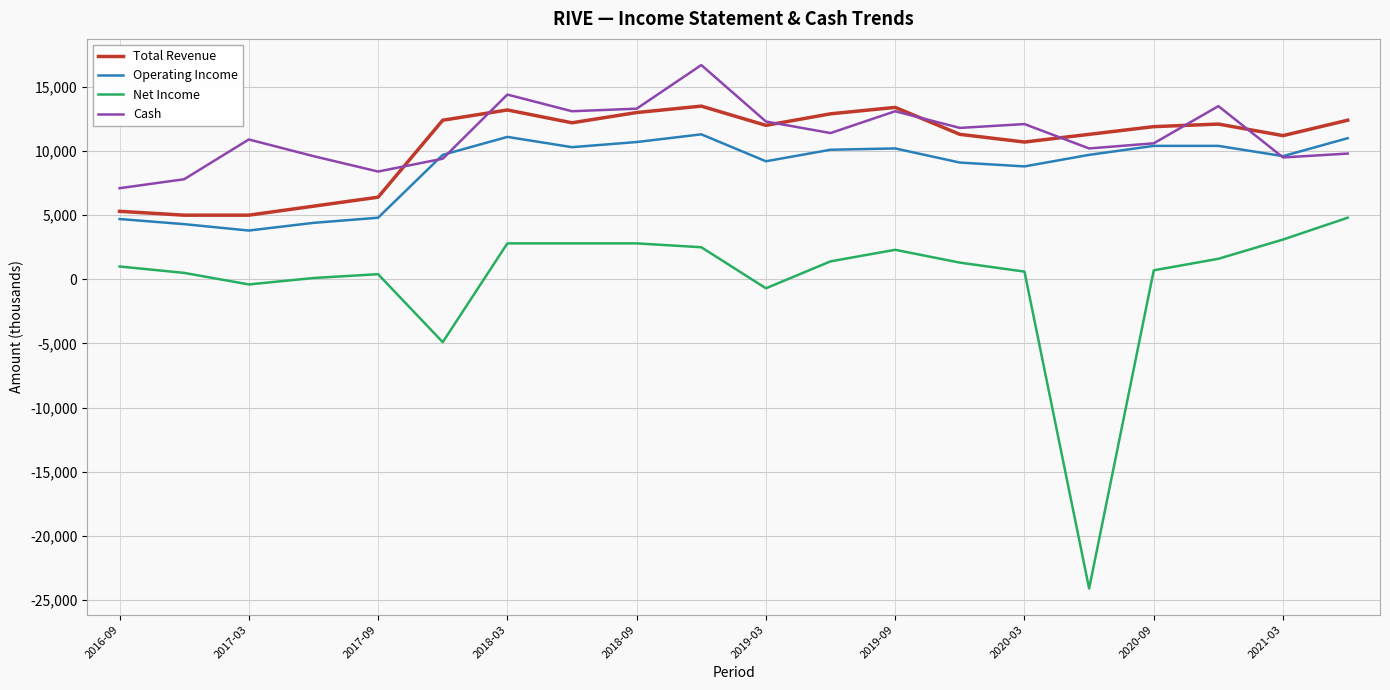

What is the minimum value shown in the chart?

-24100